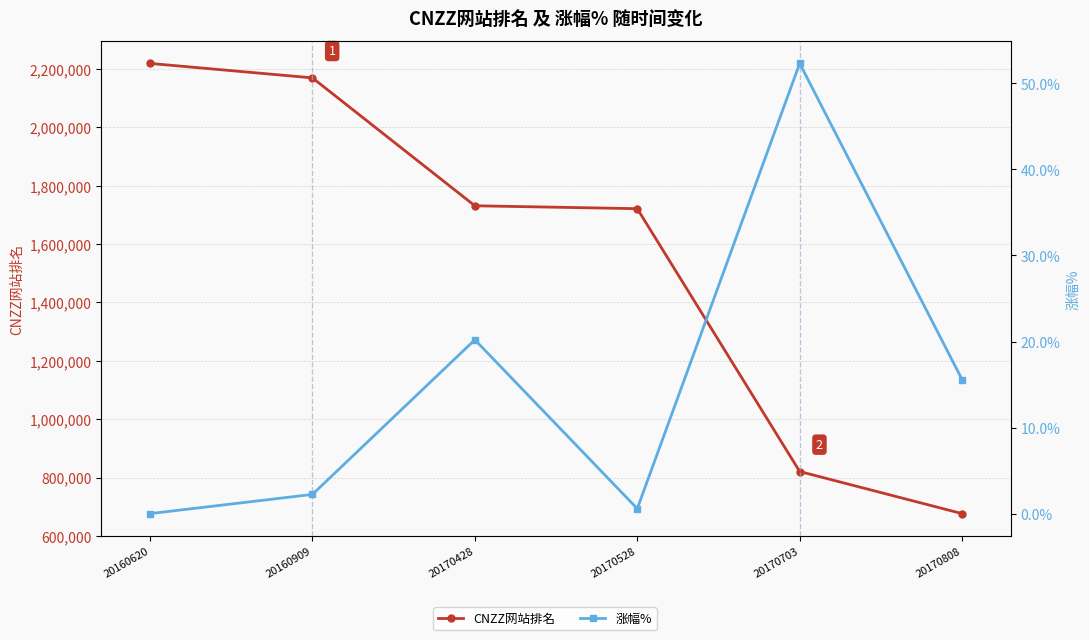

What is the difference between the second highest and second lowest values in the 涨幅% series?

19.6